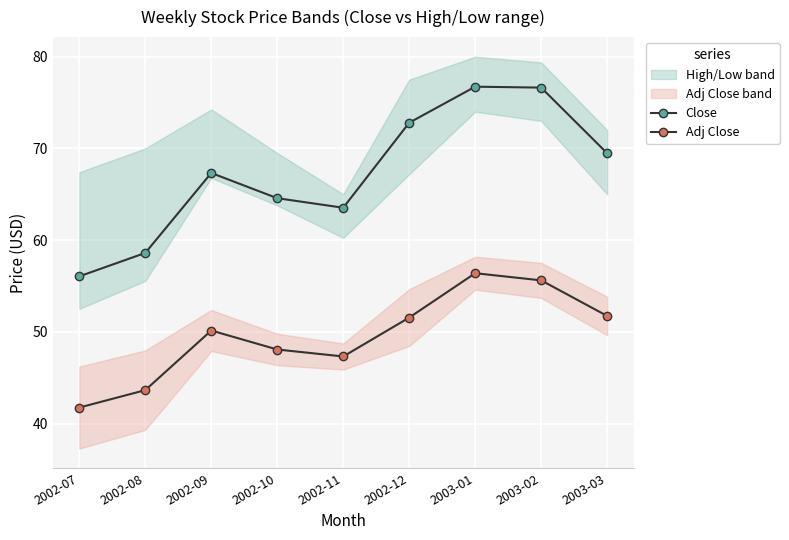

Does the chart display data point markers on the line(s)?

Yes